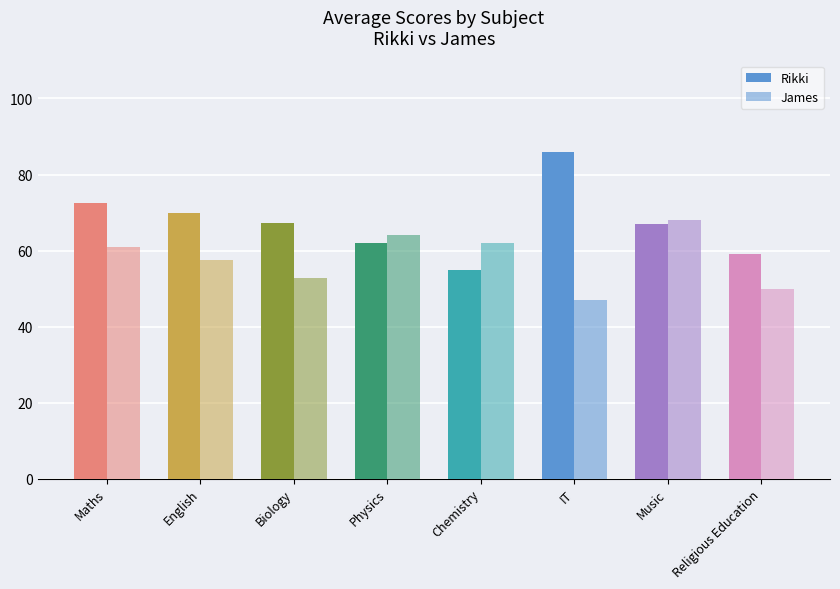

What is the sum of the James values at Chemistry and Religious Education?

112.0